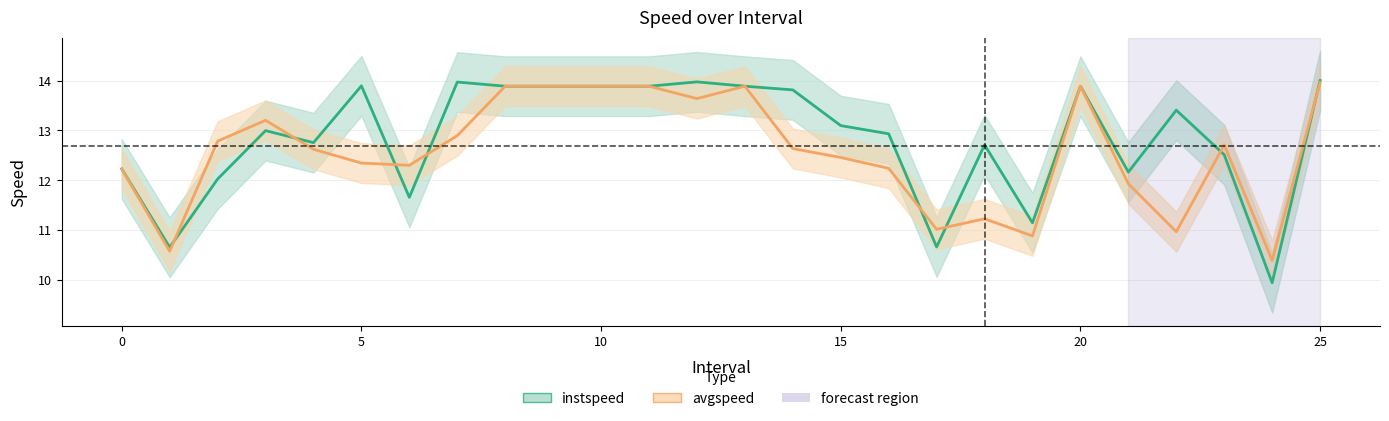

Does the chart display data point markers on the line(s)?

No